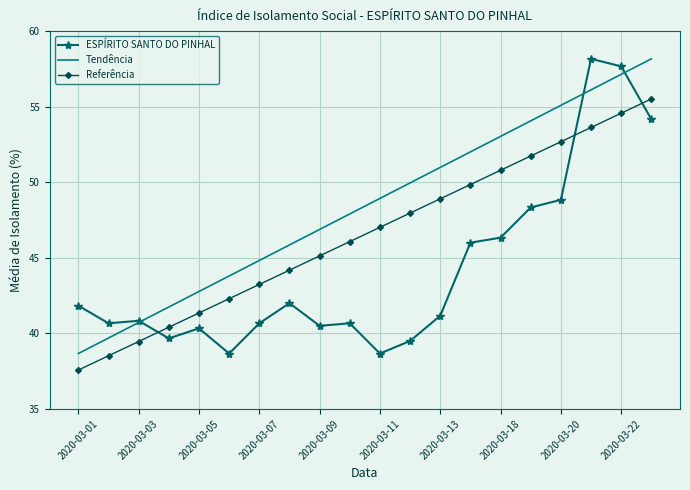

What is the smallest value displayed?

37.6